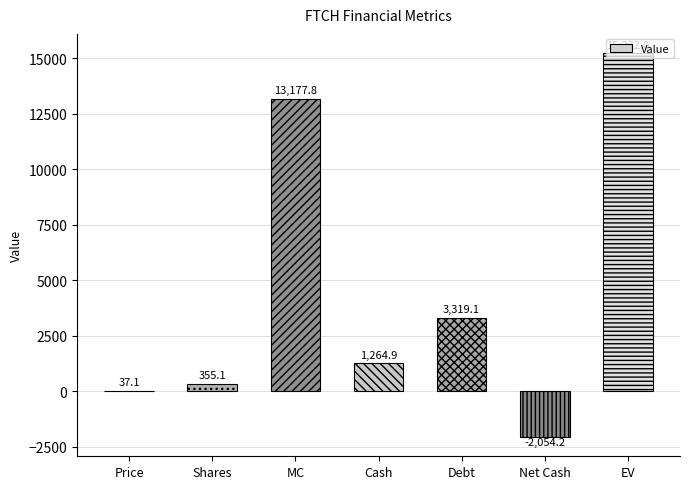

Which has a higher value, Price or Debt?

Debt